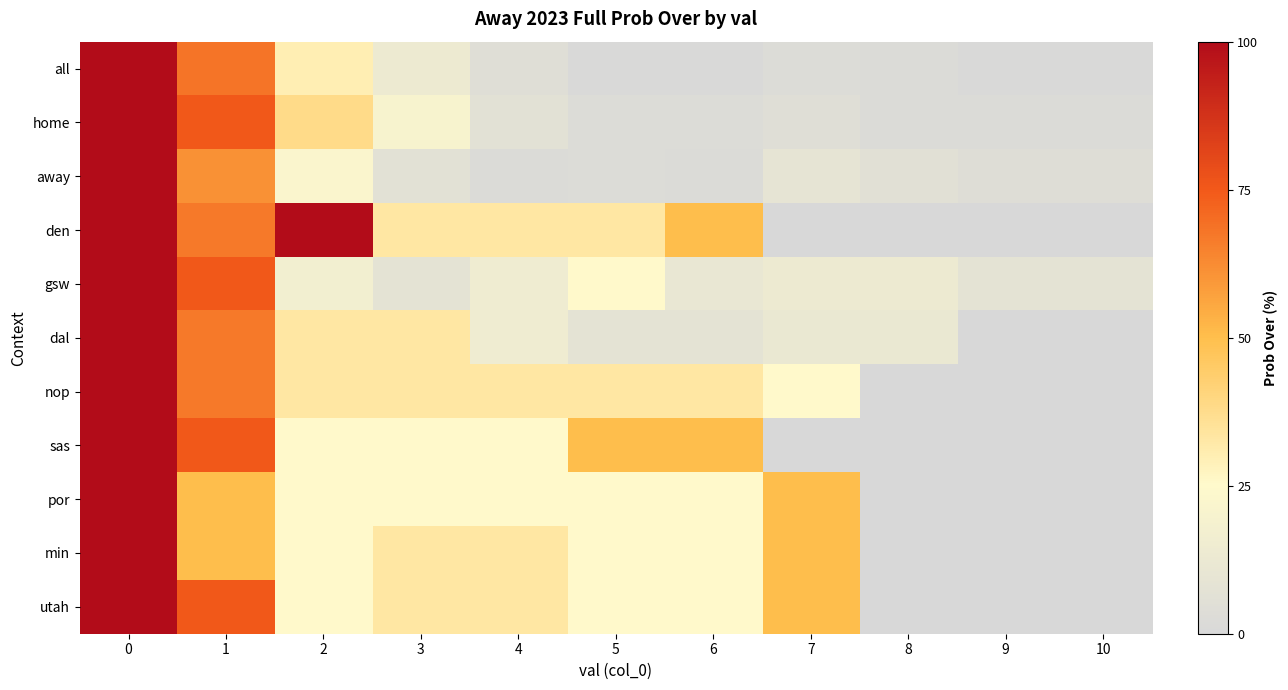

What is the greatest value displayed?

100